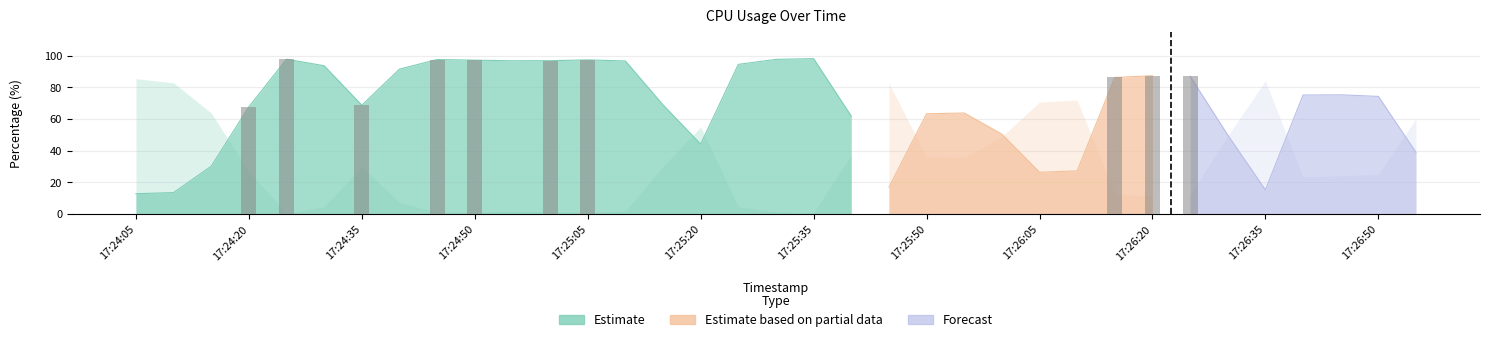

At how many categories does at least one series exceed 17?

35